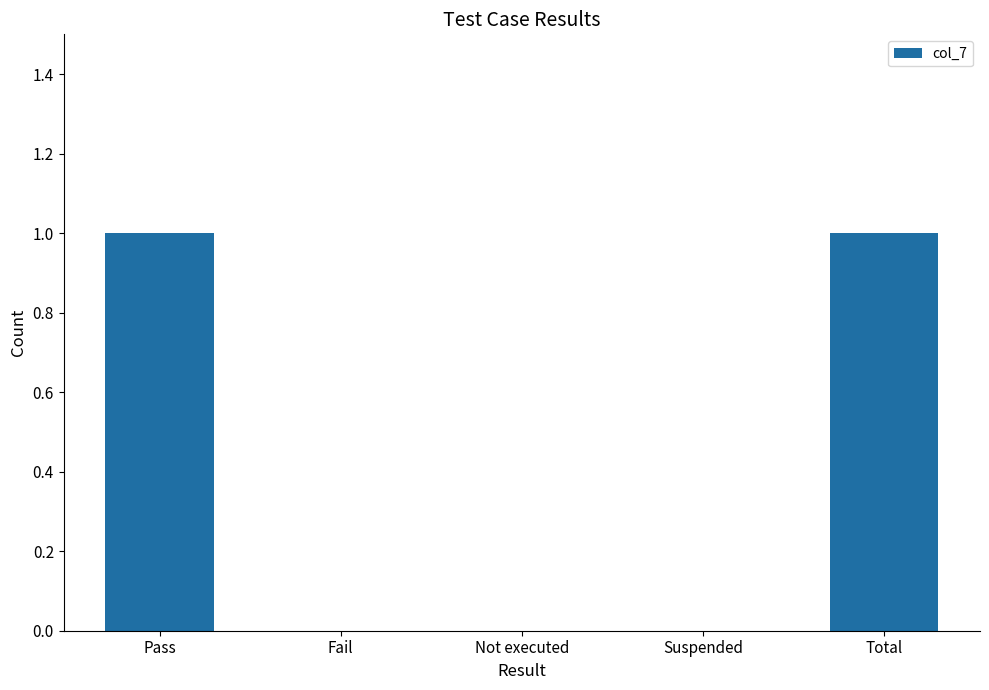

Between Total and Suspended, which is larger?

Total